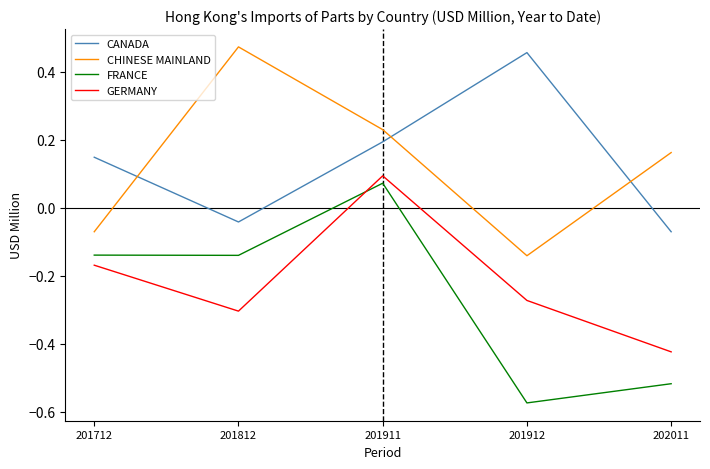

How many interior local peaks does the CHINESE MAINLAND series have?

1